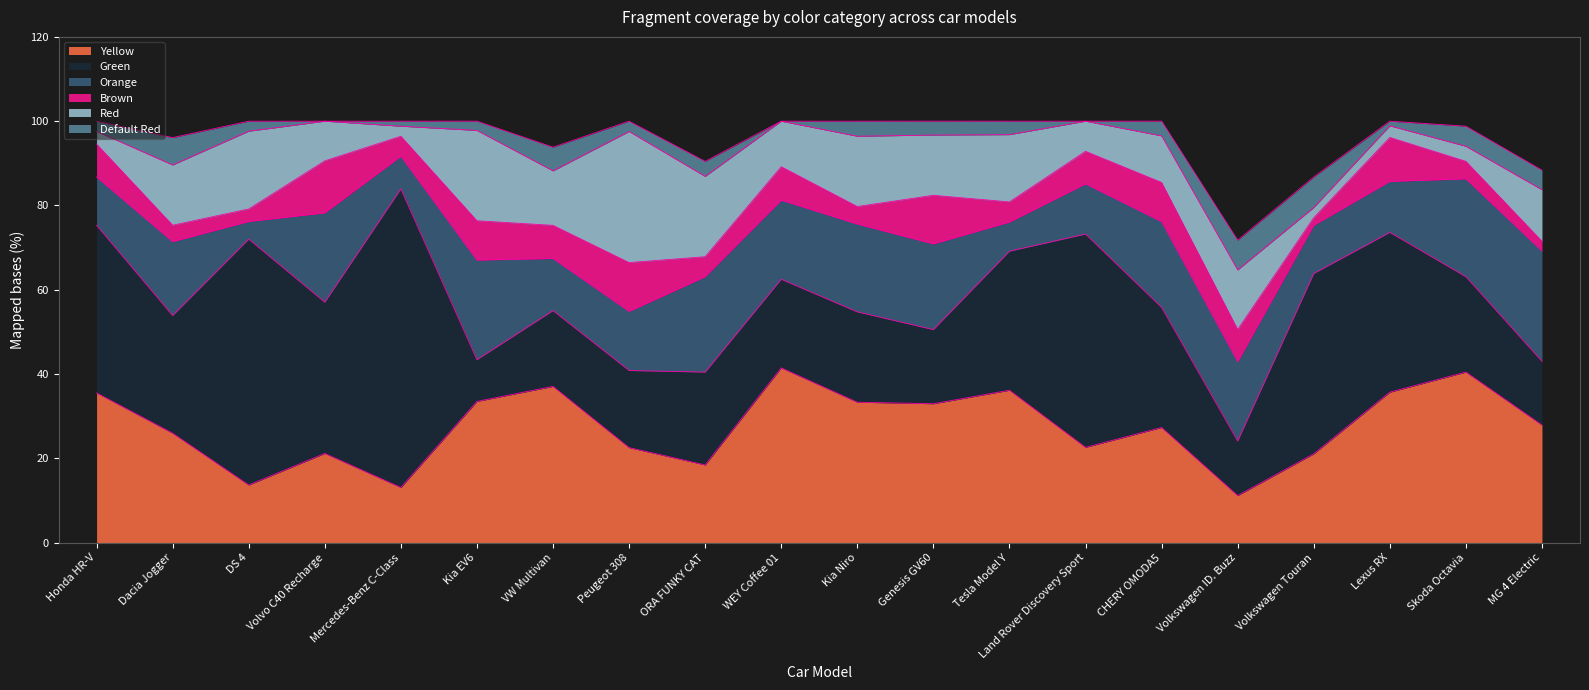

Where does the Brown series first go above 7?

Honda HR-V